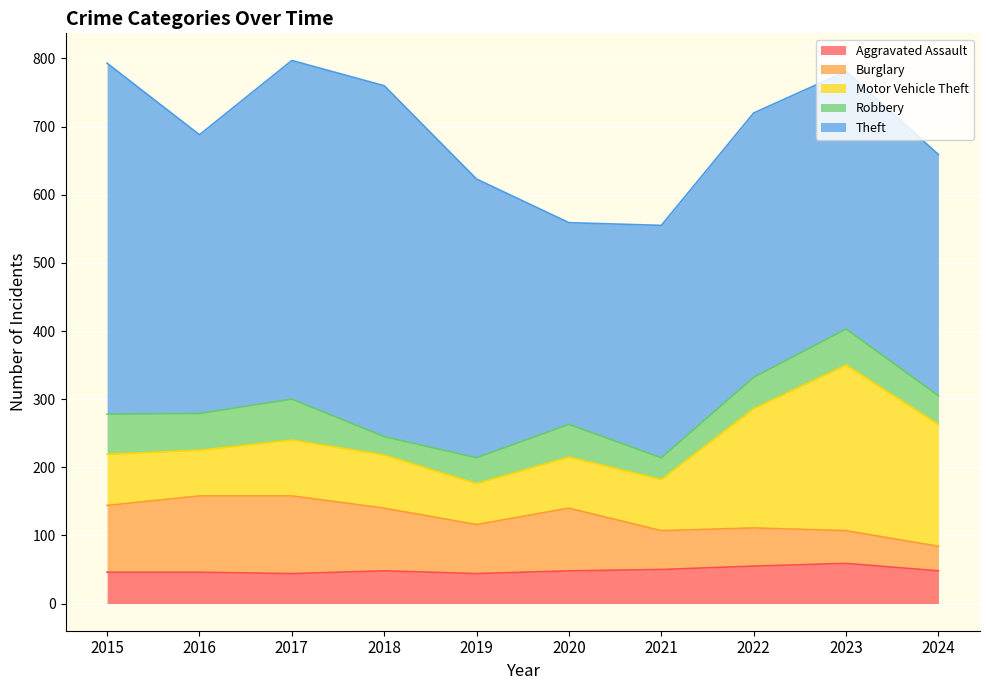

What is the difference between the Aggravated Assault values at 2023 and 2020?

11